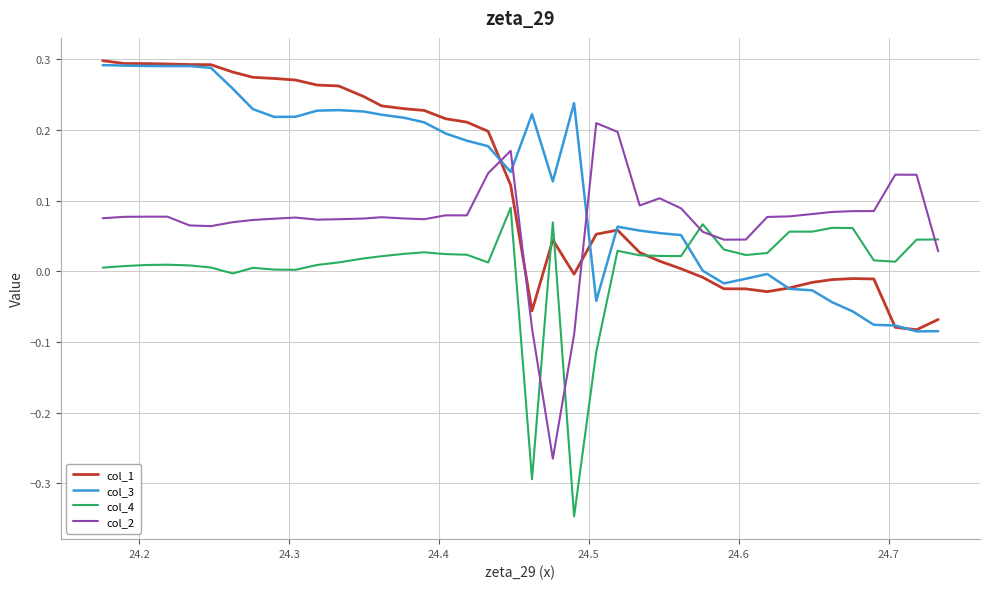

Which series has the widest spread of values?

col_2